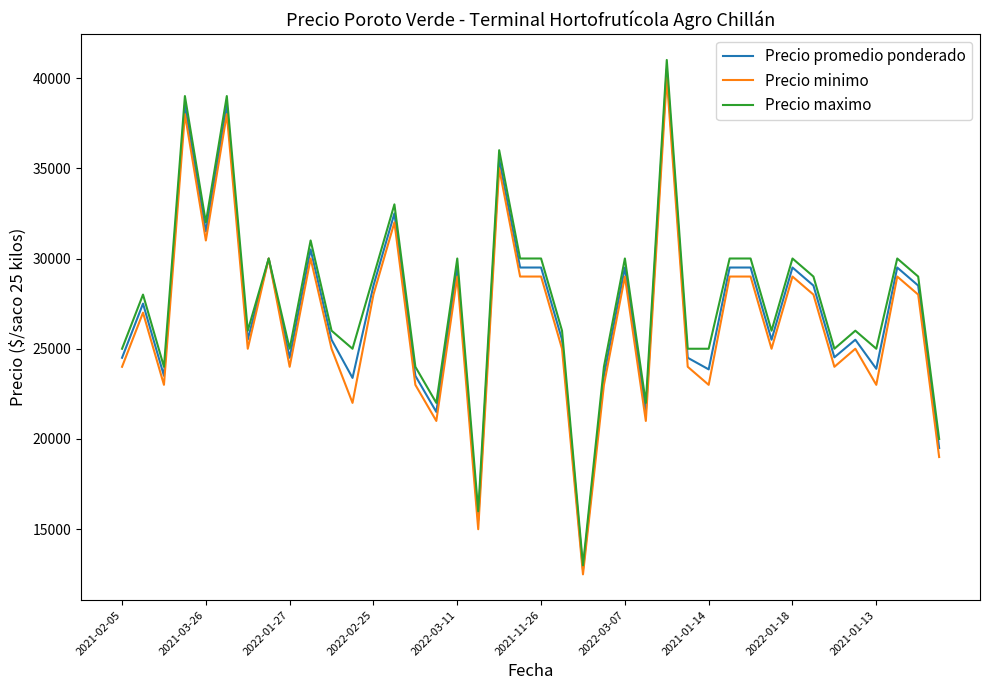

True or false: Precio minimo has more than 0 points higher than both neighbors.

True